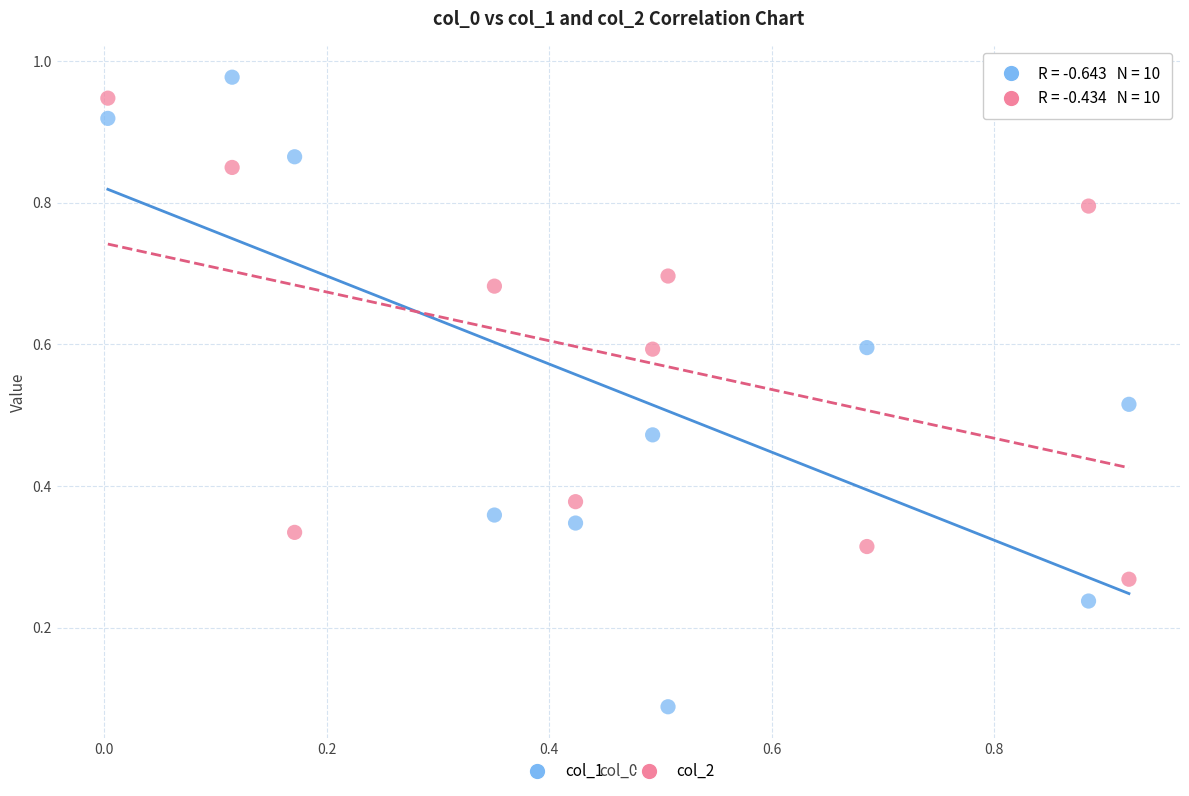

Which series reaches the minimum Y coordinate?

col_1